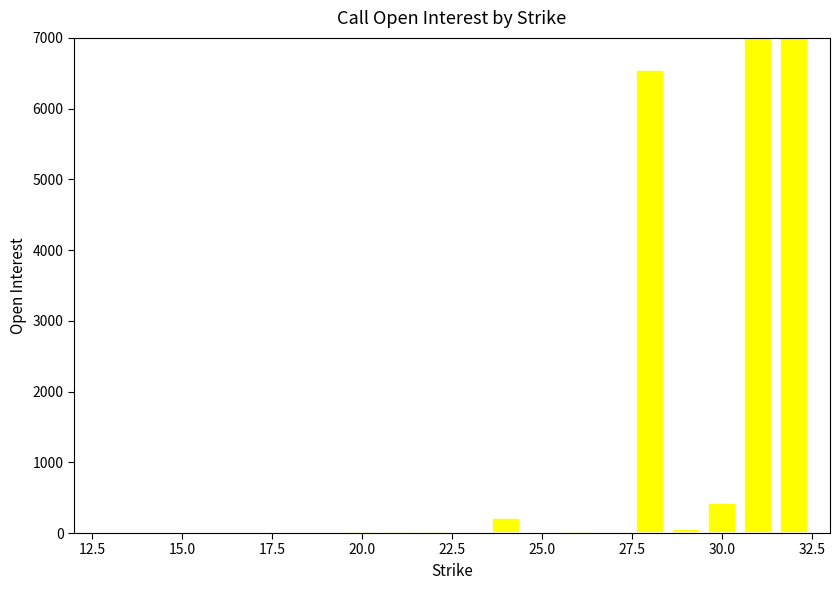

Which label corresponds to the smallest value in the chart?

15.0